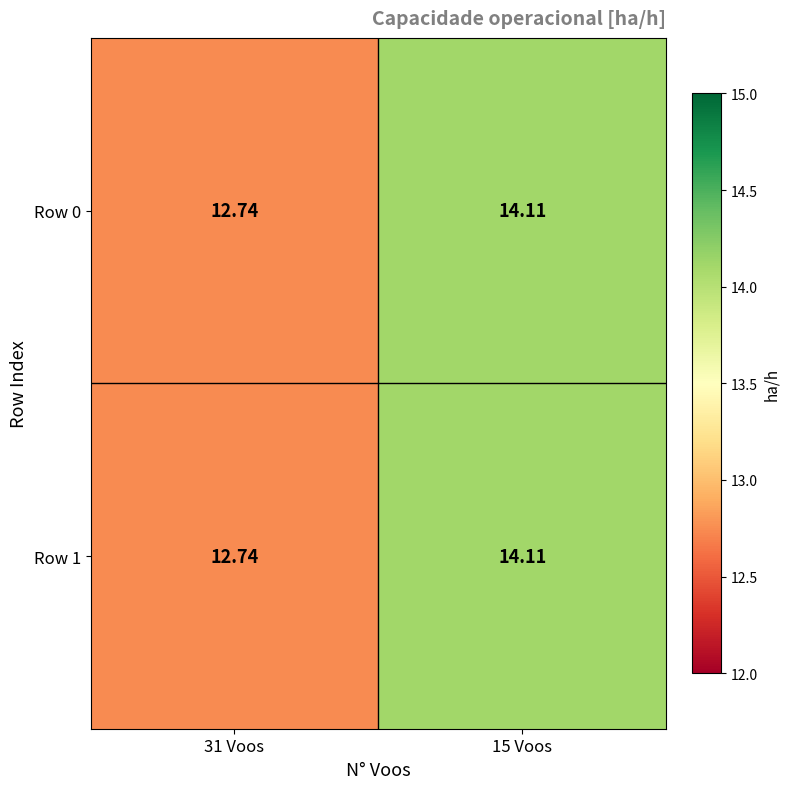

At which category is the sum across all series the highest?

15 Voos